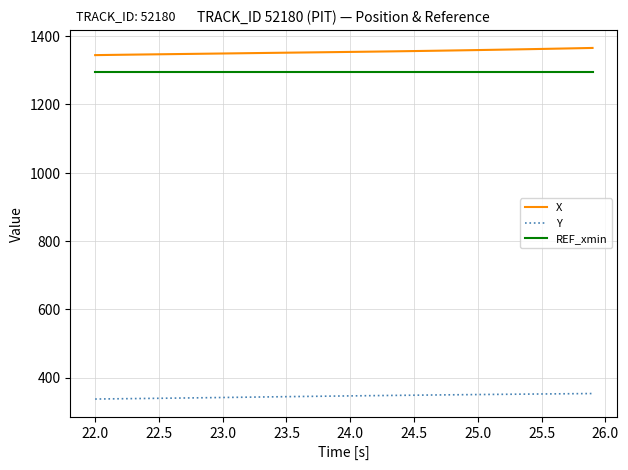

List the series in order of their peak value, highest first.

X, REF_xmin, Y